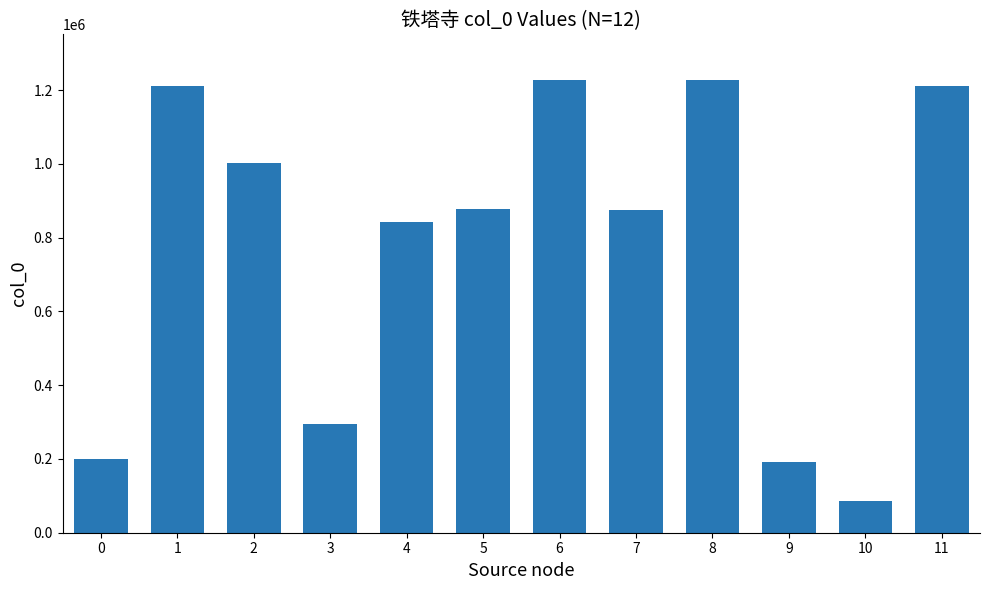

At which category does the chart reach its minimum across all series?

10